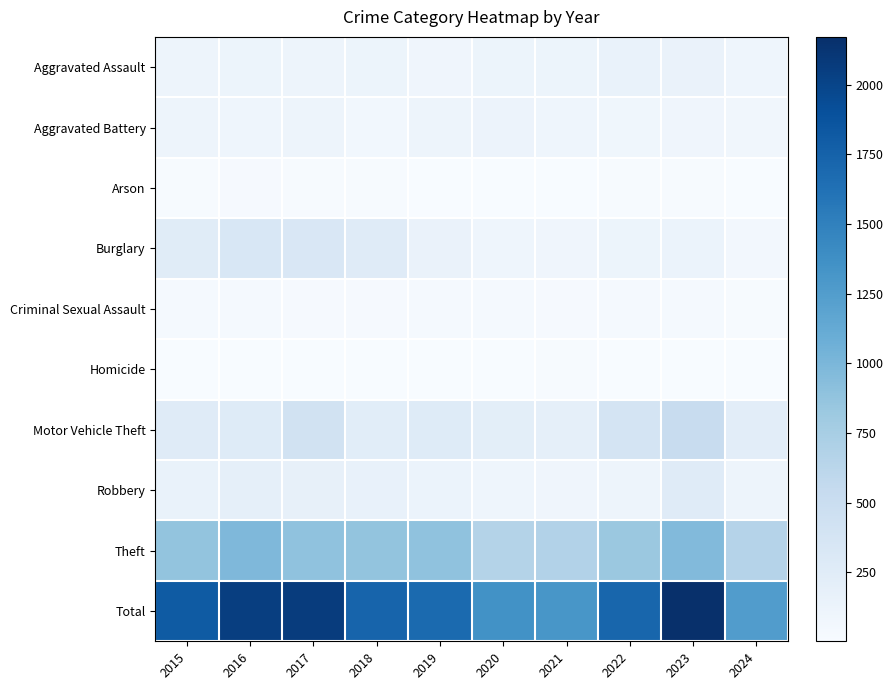

Which series changed the most between 2015 and 2023?

Total